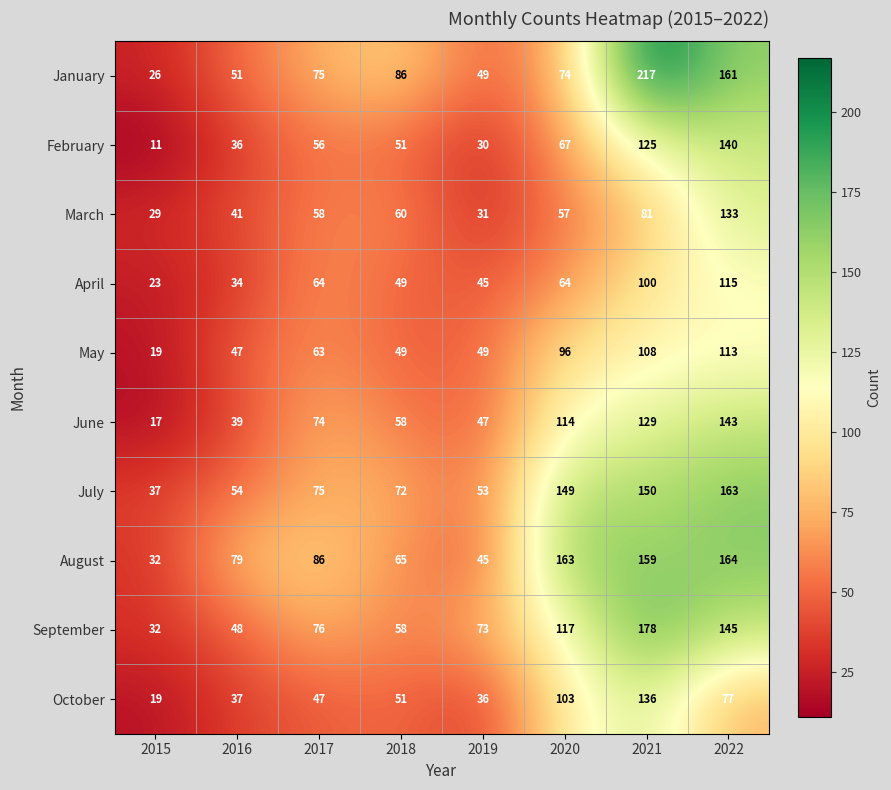

The July series shows 75 at 2017. True or false?

True